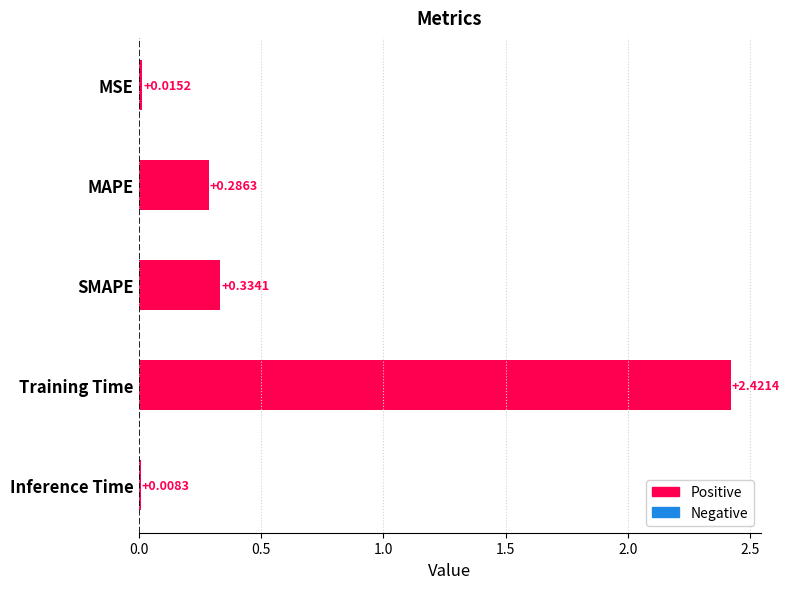

What is the label of the 1st bar from the top?

MSE